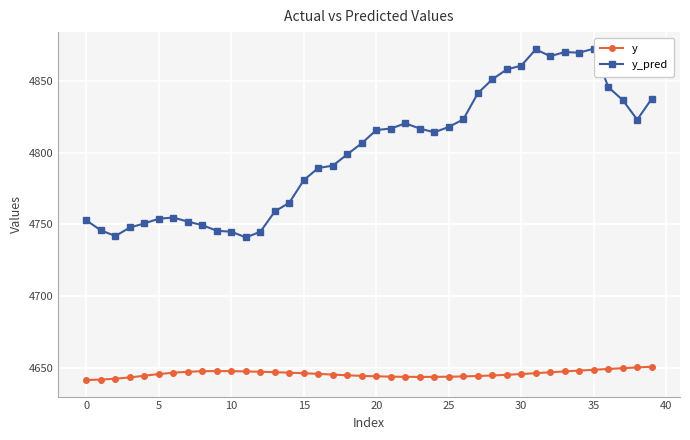

What is the label of the 6th point from the right?

34